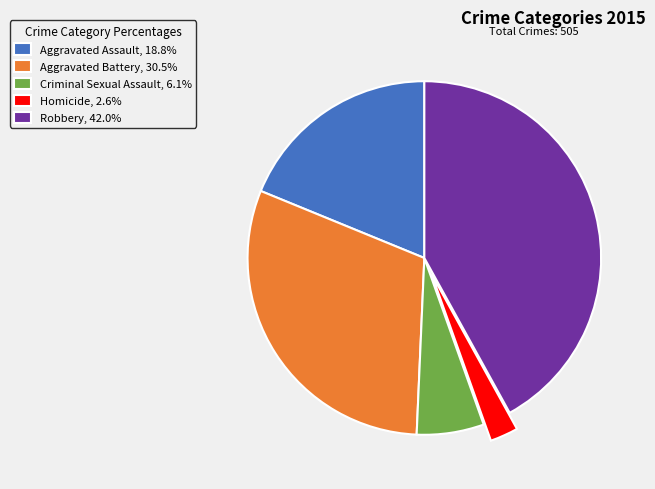

Approximately how many times larger is the value at Criminal Sexual Assault, 6.1% compared to Homicide, 2.6%?

2.4